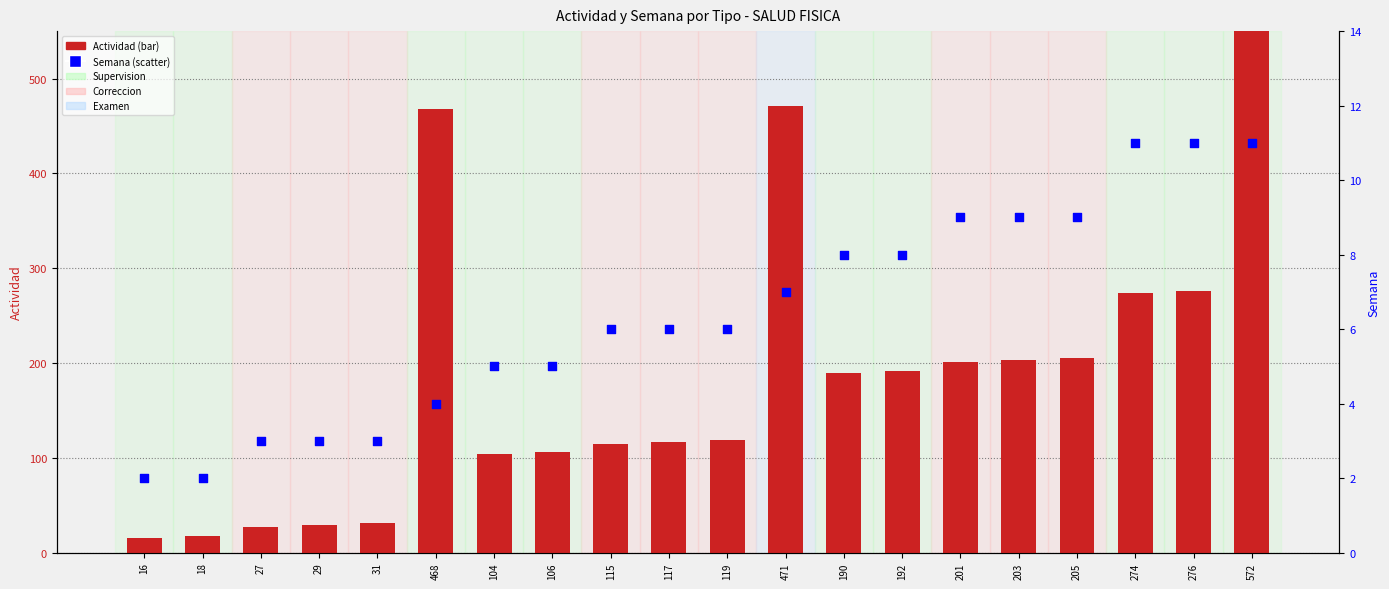

At how many categories does at least one series exceed 115?

12